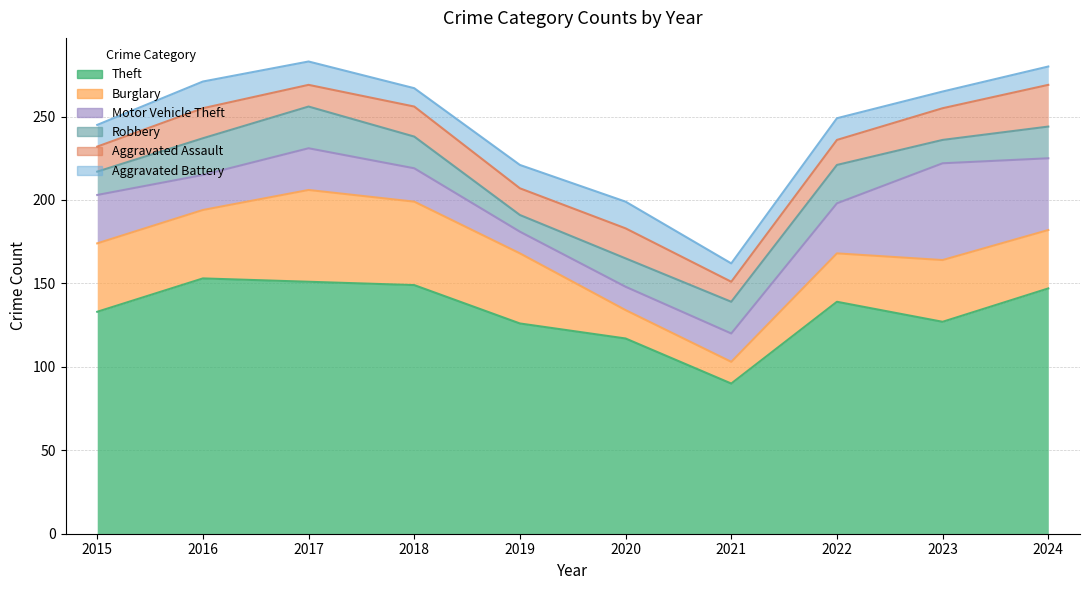

Which series has the largest total across all categories?

Theft